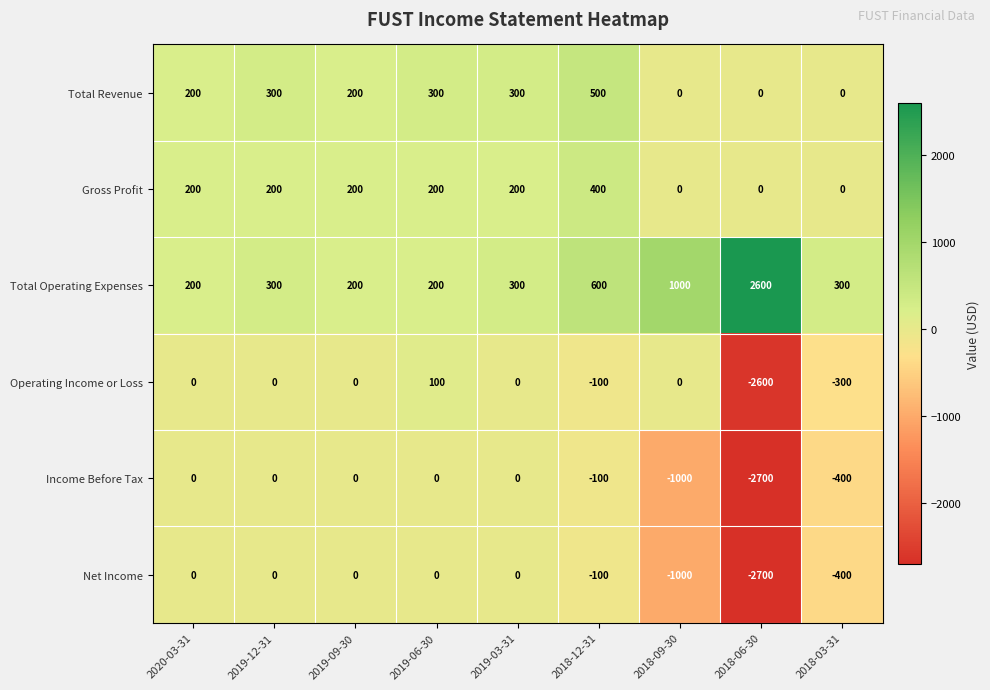

The Income Before Tax series shows -400 at 2018-03-31. True or false?

True